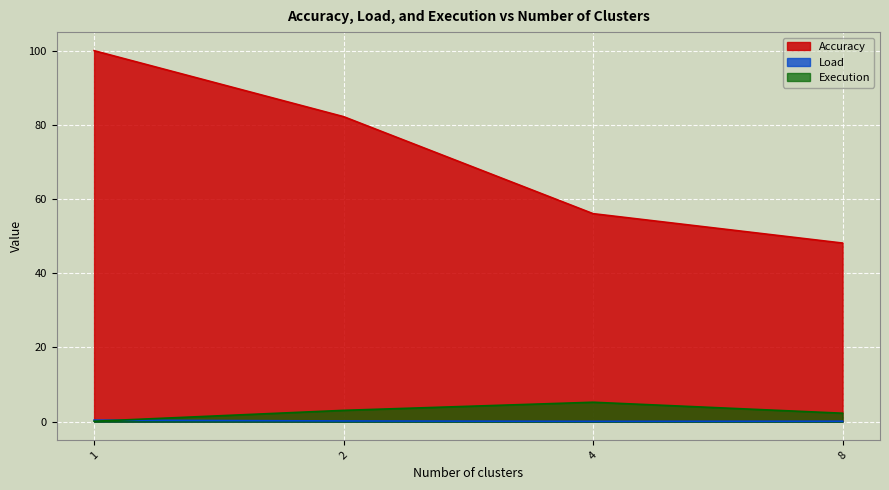

How many series are shown in this chart?

3